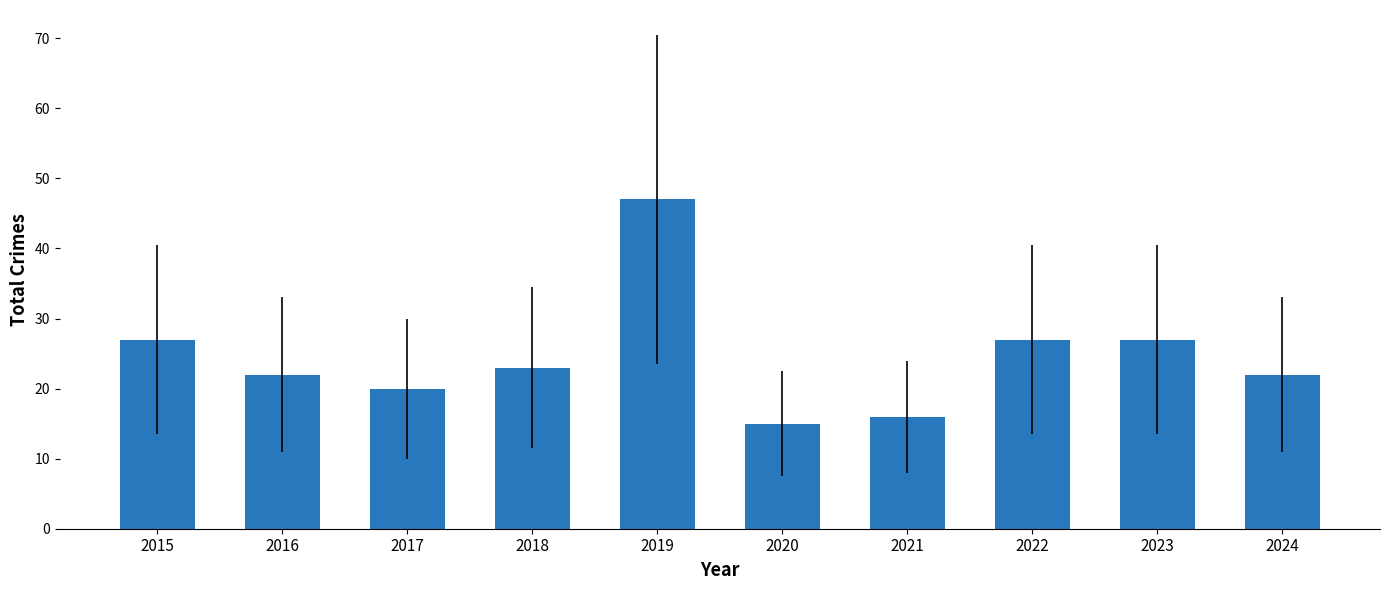

Reading left to right, transcribe all the data shown in this chart.

2015=27	2016=22	2017=20	2018=23	2019=47	2020=15	2021=16	2022=27	2023=27	2024=22